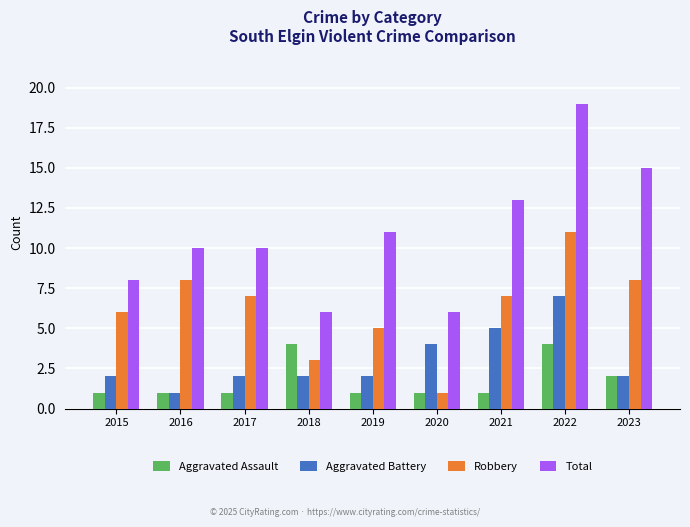

Reading left to right, what are all the values shown in this chart?

Aggravated Assault: 2015=1	2016=1	2017=1	2018=4	2019=1	2020=1	2021=1	2022=4	2023=2
Aggravated Battery: 2015=2	2016=1	2017=2	2018=2	2019=2	2020=4	2021=5	2022=7	2023=2
Robbery: 2015=6	2016=8	2017=7	2018=3	2019=5	2020=1	2021=7	2022=11	2023=8
Total: 2015=8	2016=10	2017=10	2018=6	2019=11	2020=6	2021=13	2022=19	2023=15